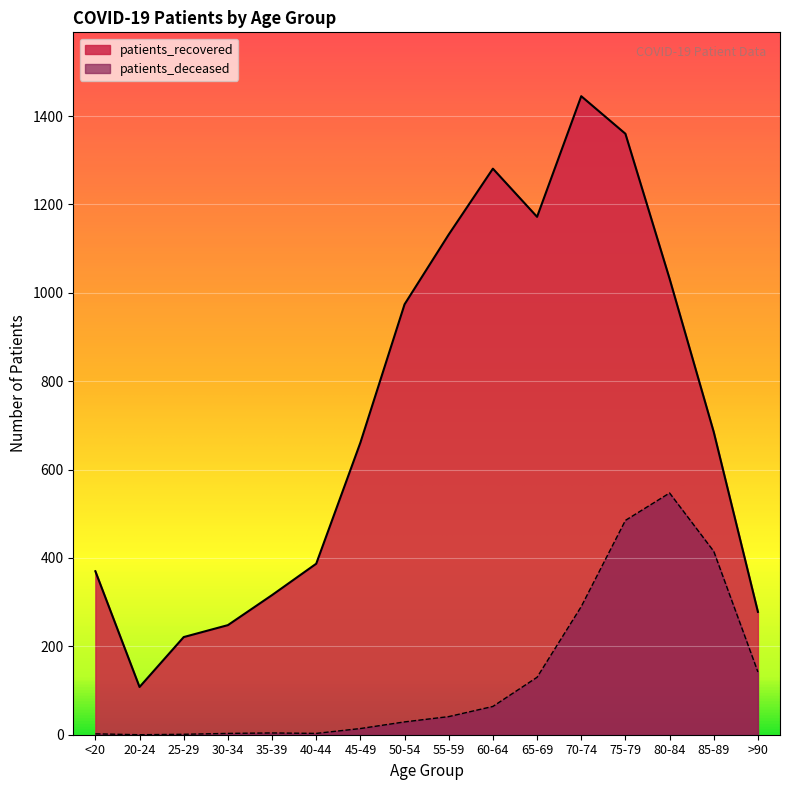

List the series in order of their overall mean, lowest first.

patients_deceased, patients_recovered